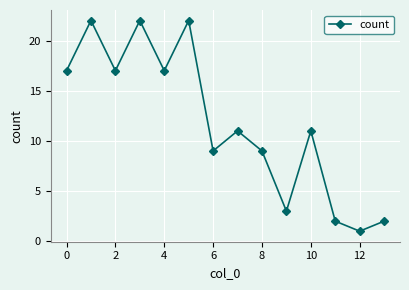

What is the minimum value shown in the chart?

1